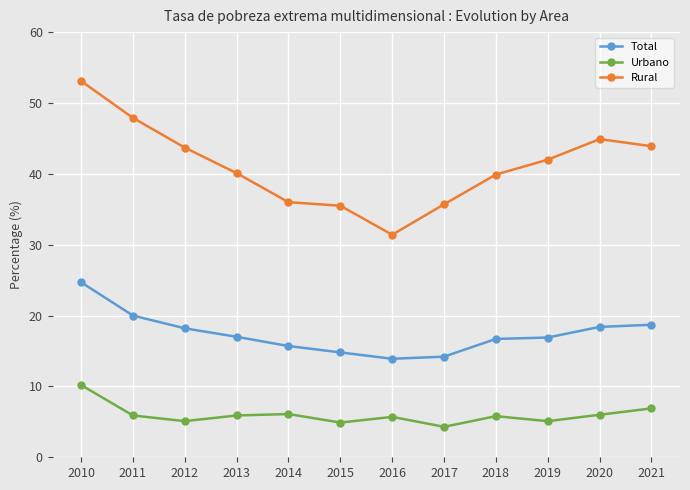

True or false: Total and Urbano intersect in this chart.

False